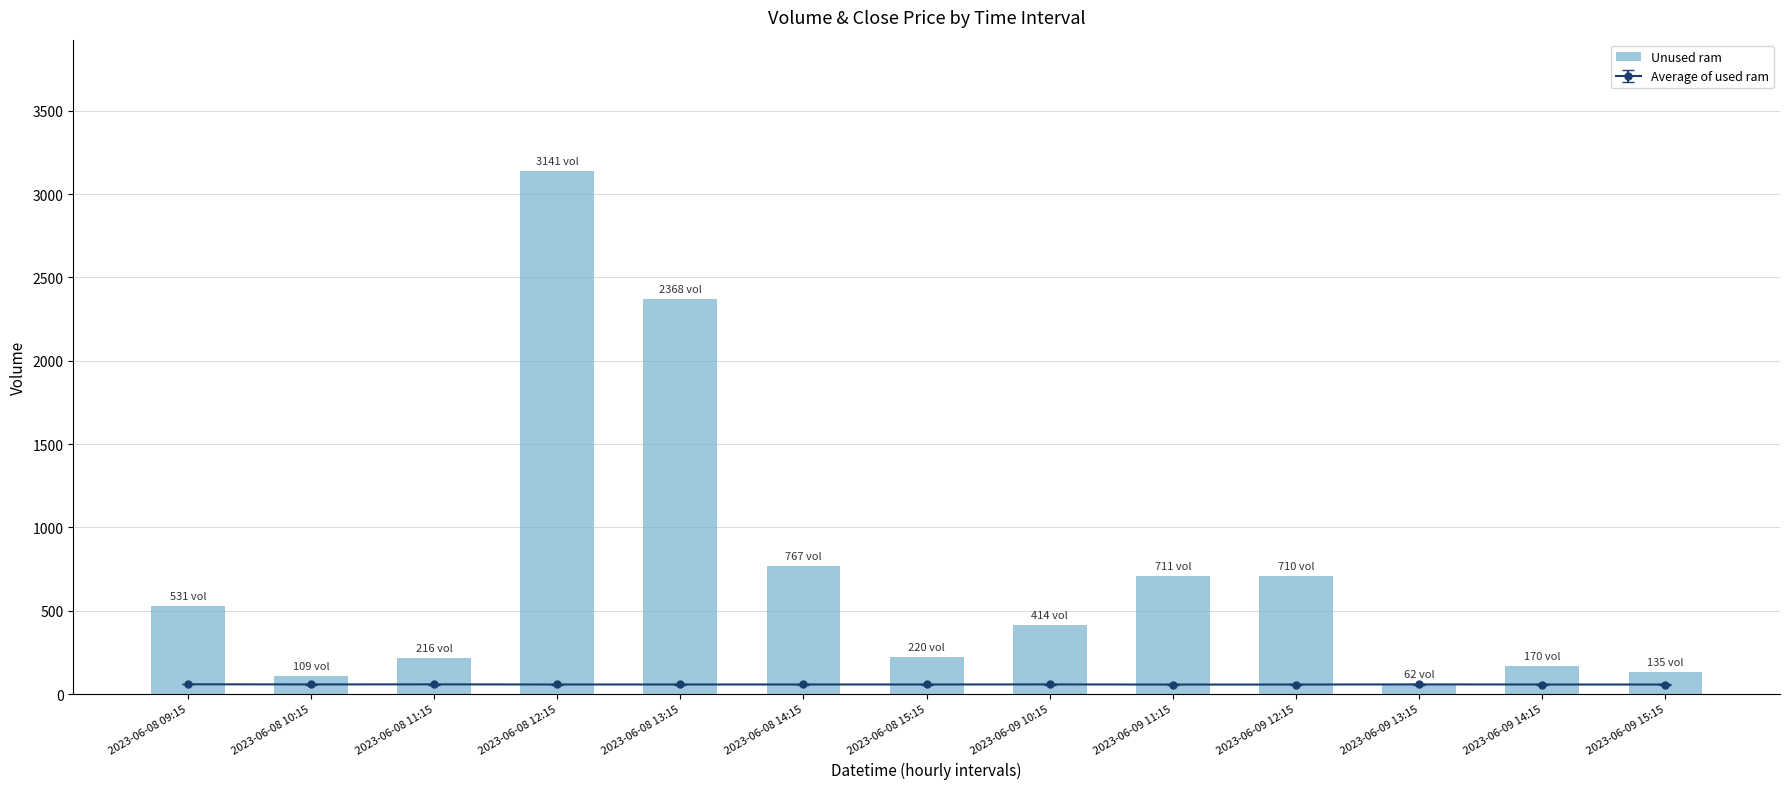

What position from the left is 2023-06-09 13:15?

11